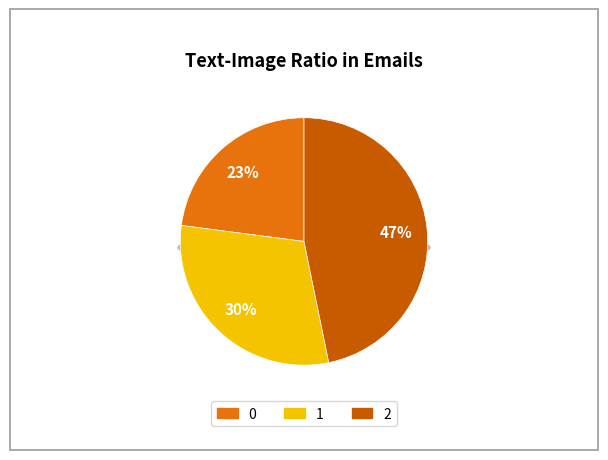

How many slices are in this pie chart?

3